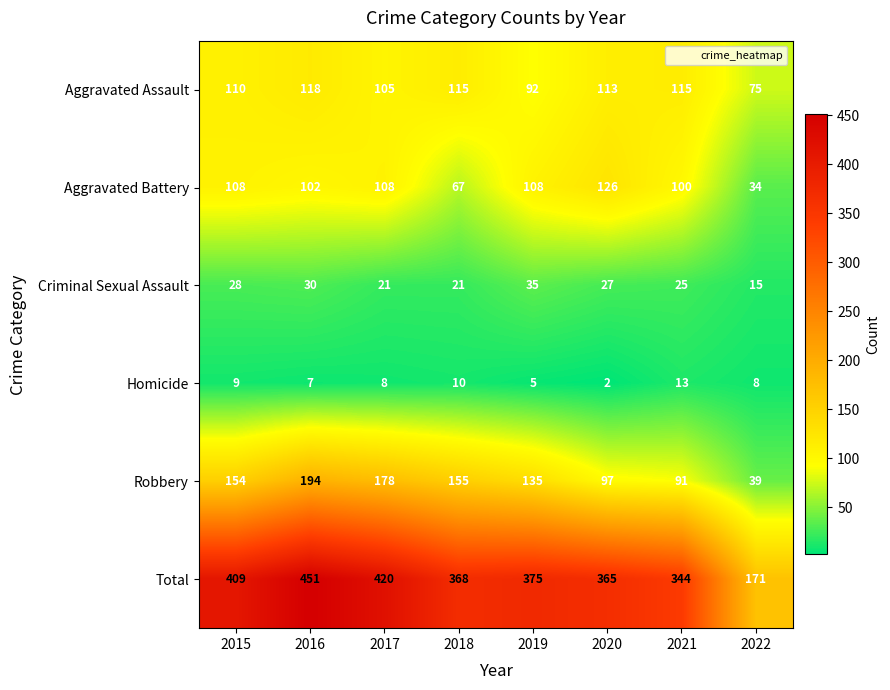

Where does the Total series first go above 375?

2015